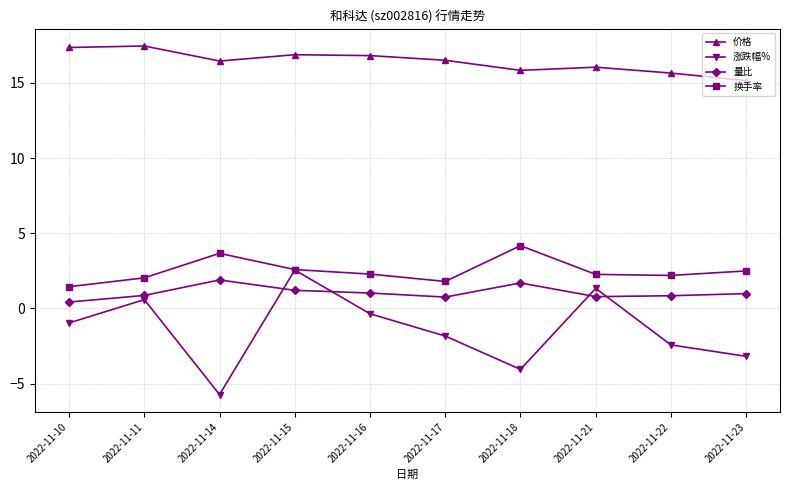

At how many categories does at least one series exceed 11?

10